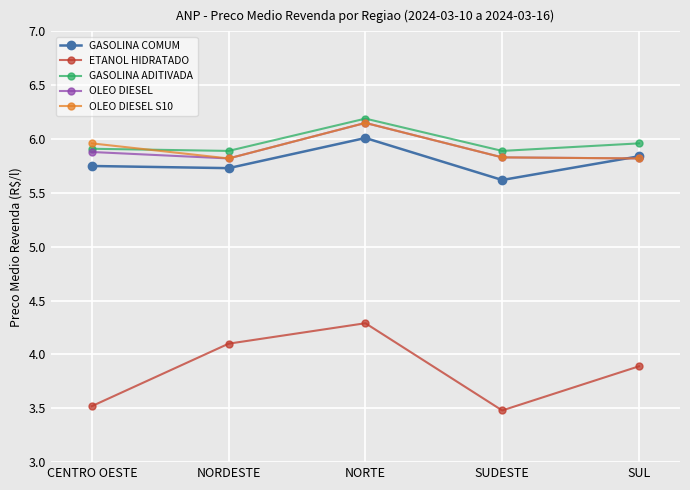

Does the chart have visible grid lines?

Yes